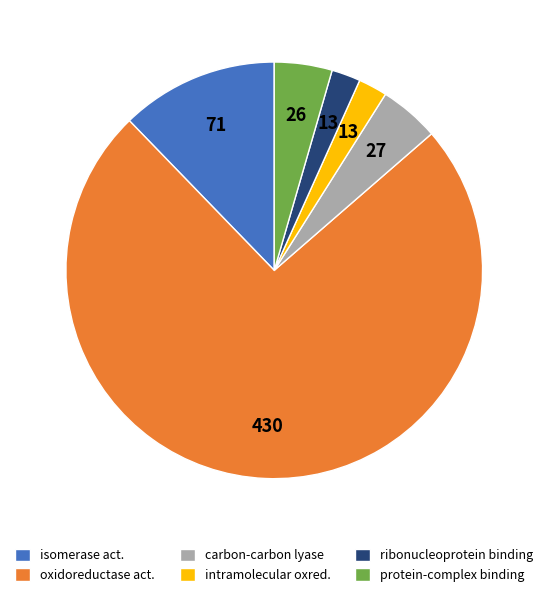

Is there any slice that represents more than half of the pie?

Yes